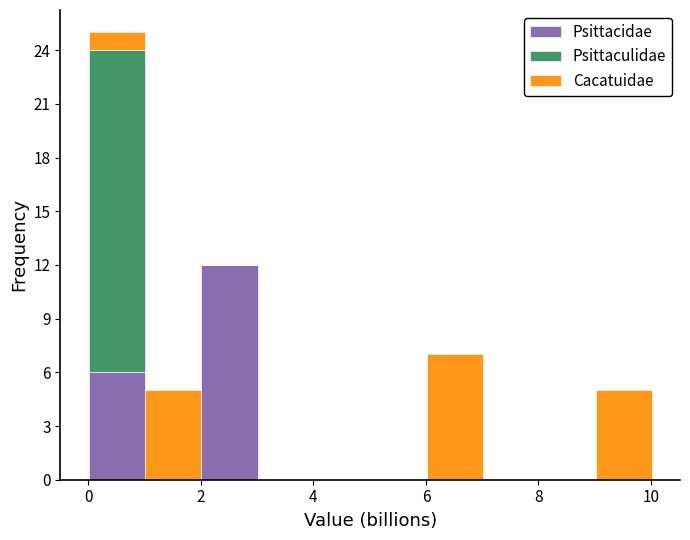

Reading left to right, list every stacked bar in this chart as the range it spans on the x-axis followed by its total height. Neither the bar edges nor the heights are printed on the chart, so give them approximately, as read against the axes.

0 to 1: 25
1 to 2: 5
2 to 3: 12
3 to 4: 0
4 to 5: 0
5 to 6: 0
6 to 7: 7
7 to 8: 0
8 to 9: 0
9 to 10: 5